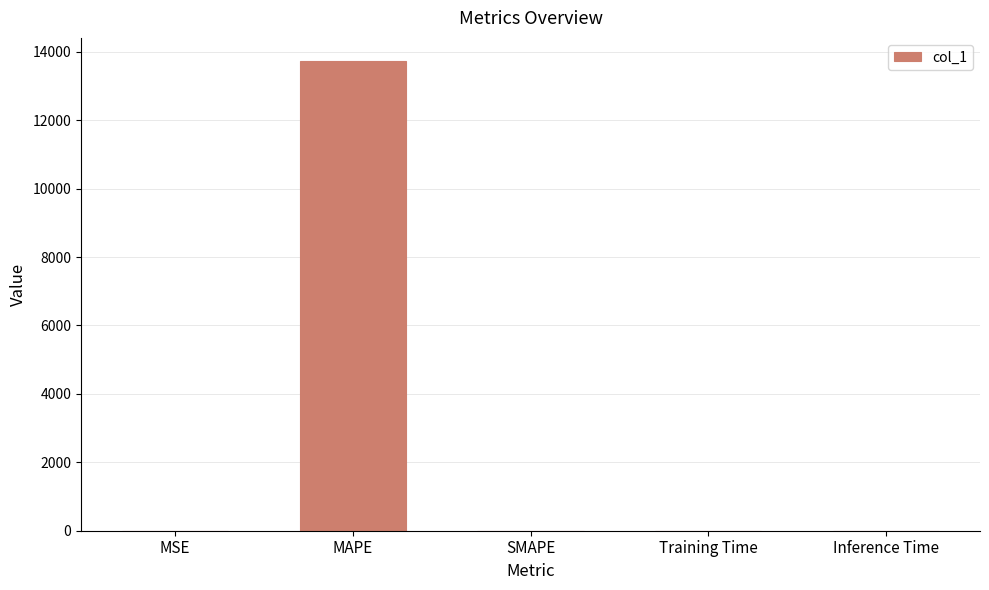

What value does the data have at MAPE?

13721.1